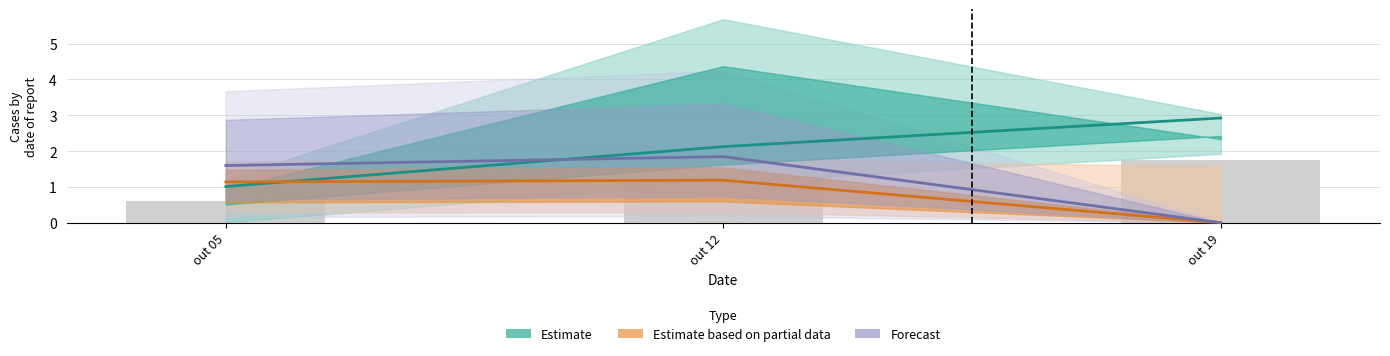

How many series are shown in this chart?

3